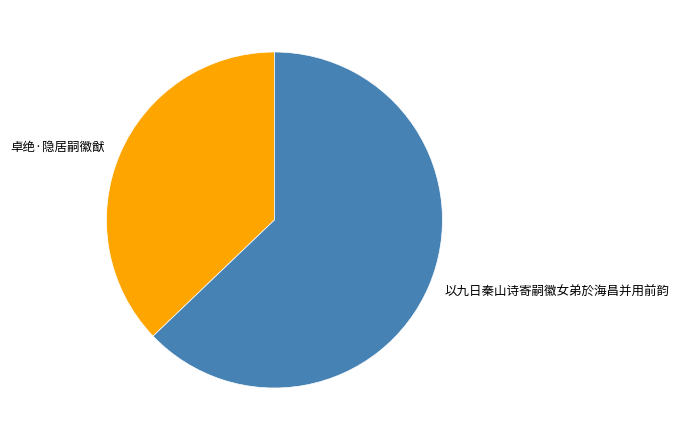

Rank the categories by value from lowest to highest.

卓绝·隐居嗣徽猷, 以九日秦山诗寄嗣徽女弟於海昌并用前韵